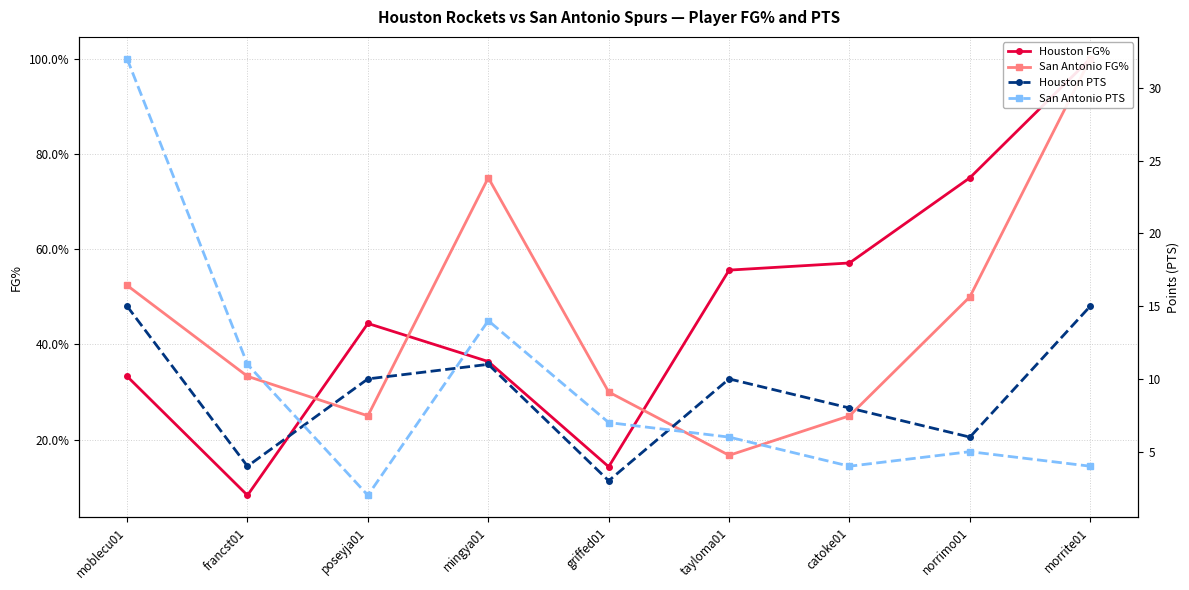

Which label corresponds to the smallest value in the chart?

francst01